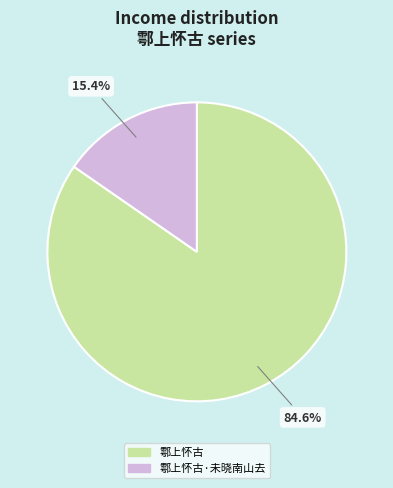

Is there any slice that represents more than half of the pie?

Yes